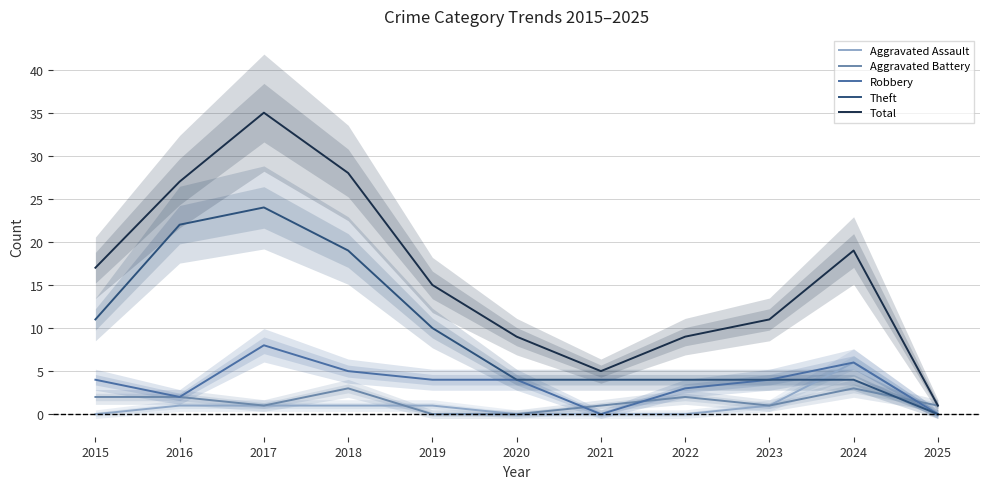

Which series has the largest total across all categories?

Total